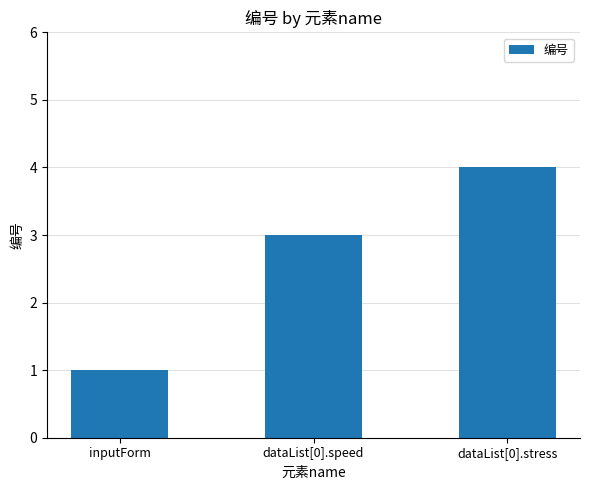

What is the value of the 3rd bar from the left?

4